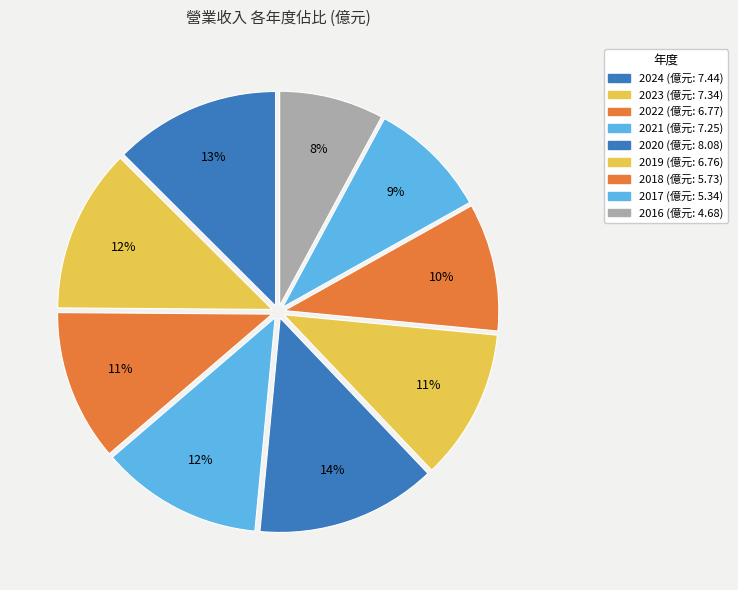

Count the number of slices in the pie.

9